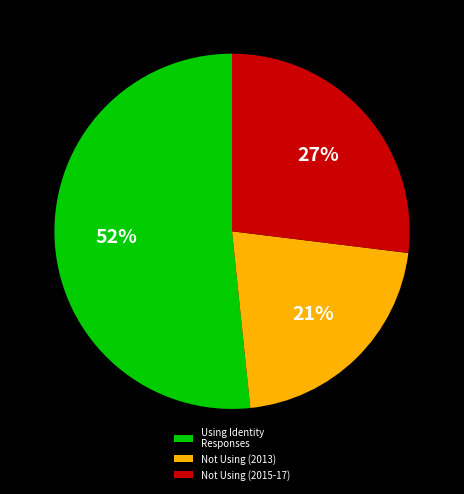

Is it true that Not Using (2013) is 21% of the pie?

True